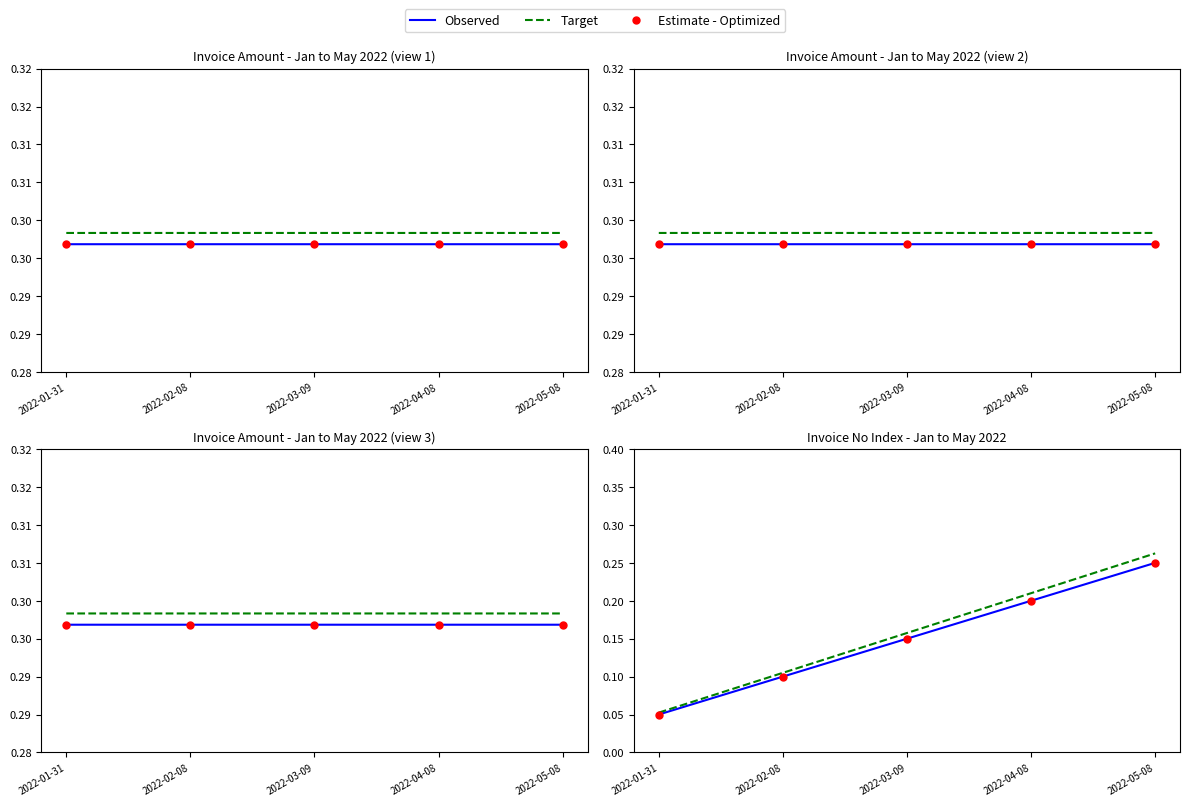

What is the label of the 1st point from the right?

2022-05-08